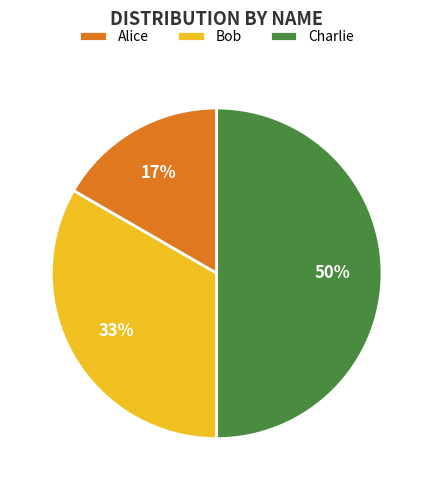

Does Alice represent more than half of the total?

No